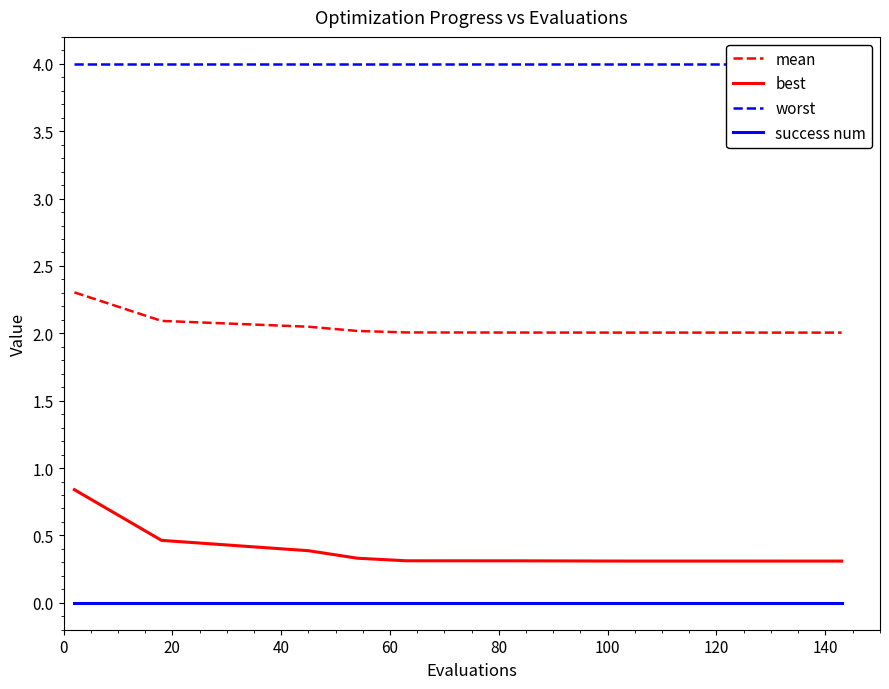

How many data points does each series have?

10